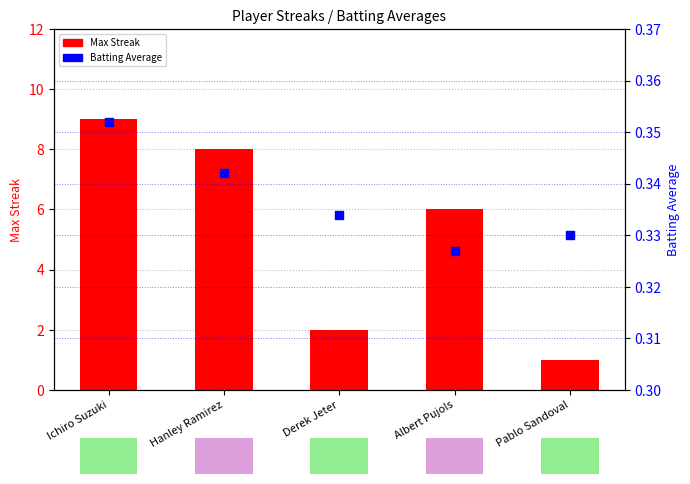

Which series has the largest total across all categories?

Max Streak